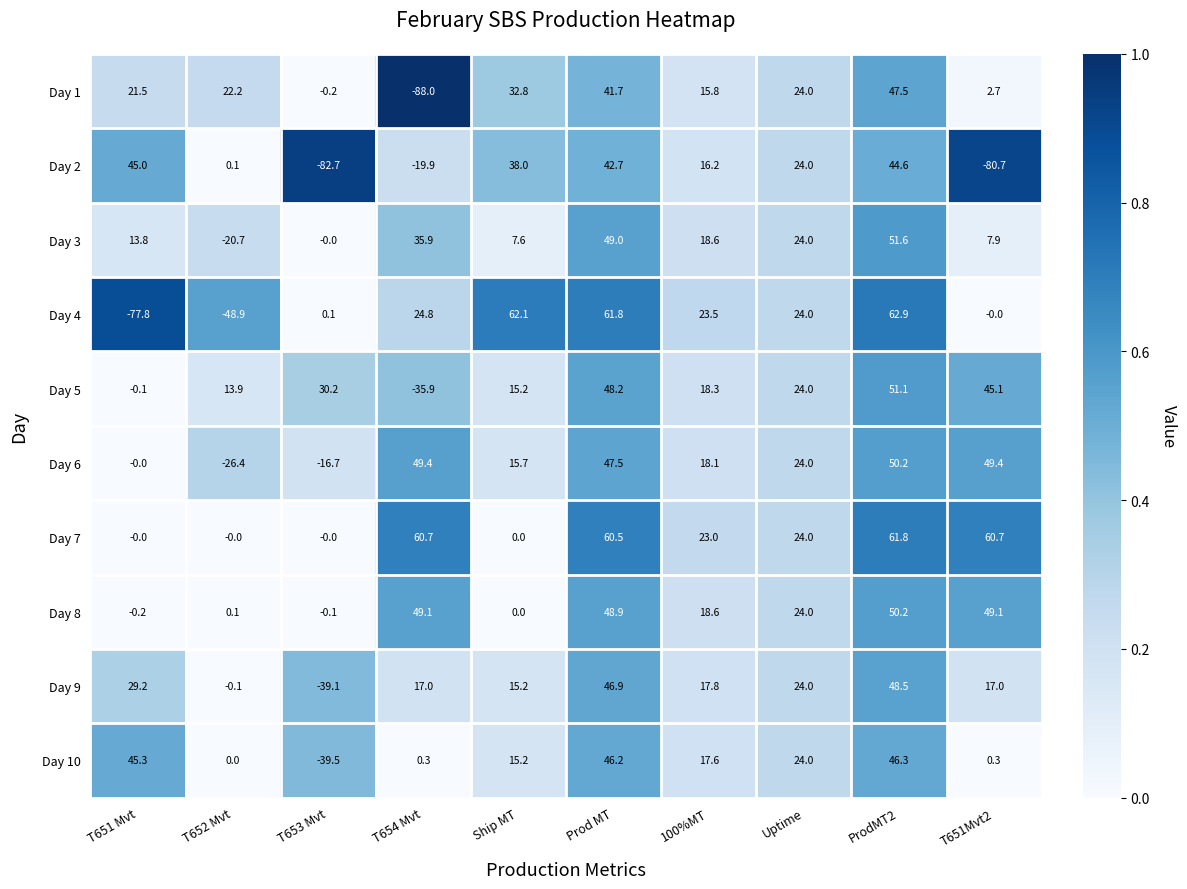

At T651Mvt2, list the series in order from smallest to largest.

Day 2, Day 4, Day 10, Day 1, Day 3, Day 9, Day 5, Day 8, Day 6, Day 7